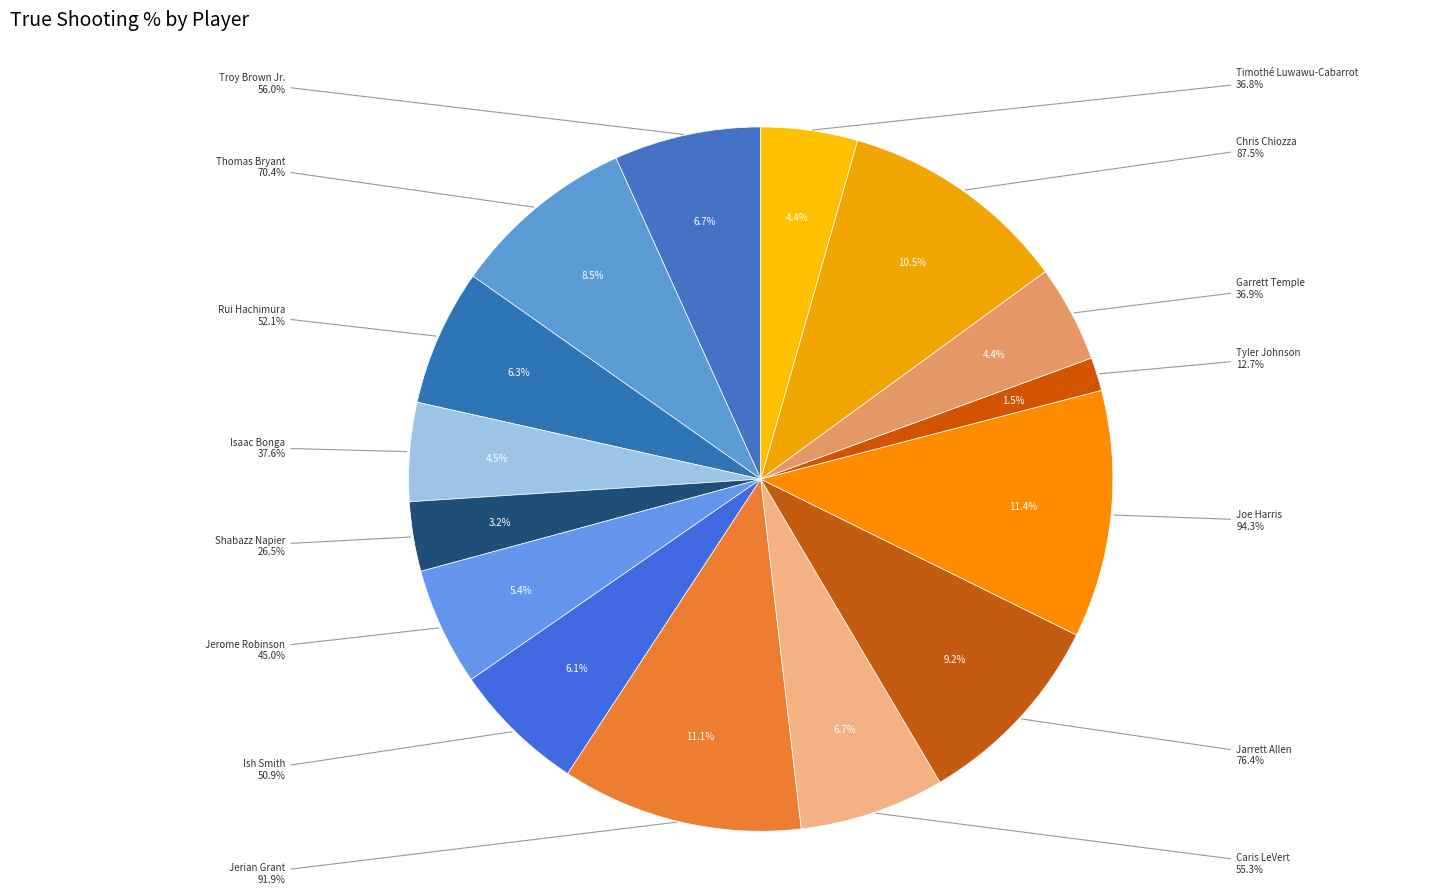

What percentage do Rui Hachimura and Ish Smith together represent?

12.4%